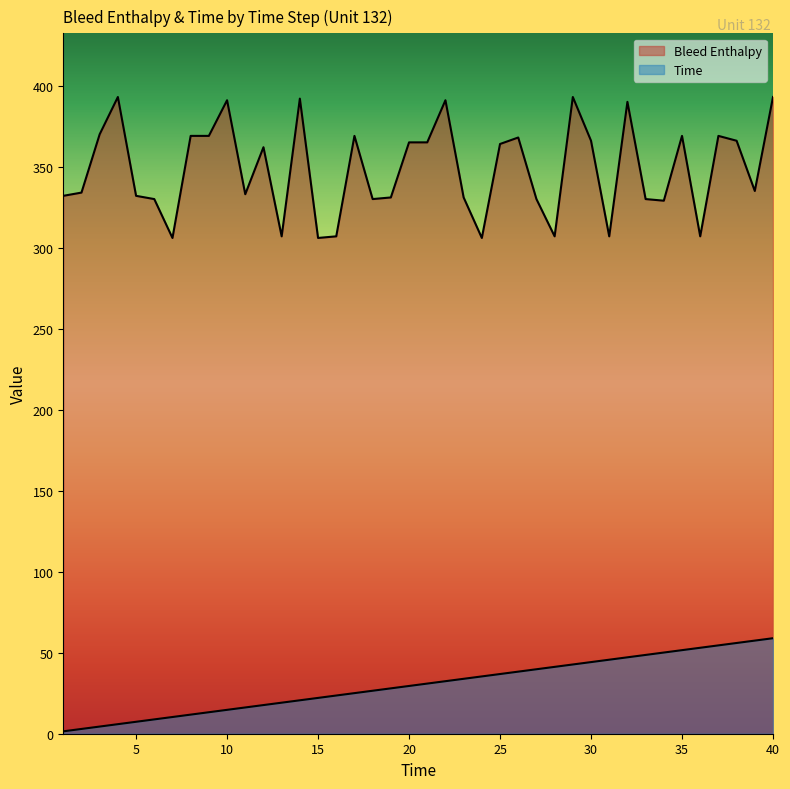

Which category has the highest value across all series?

4